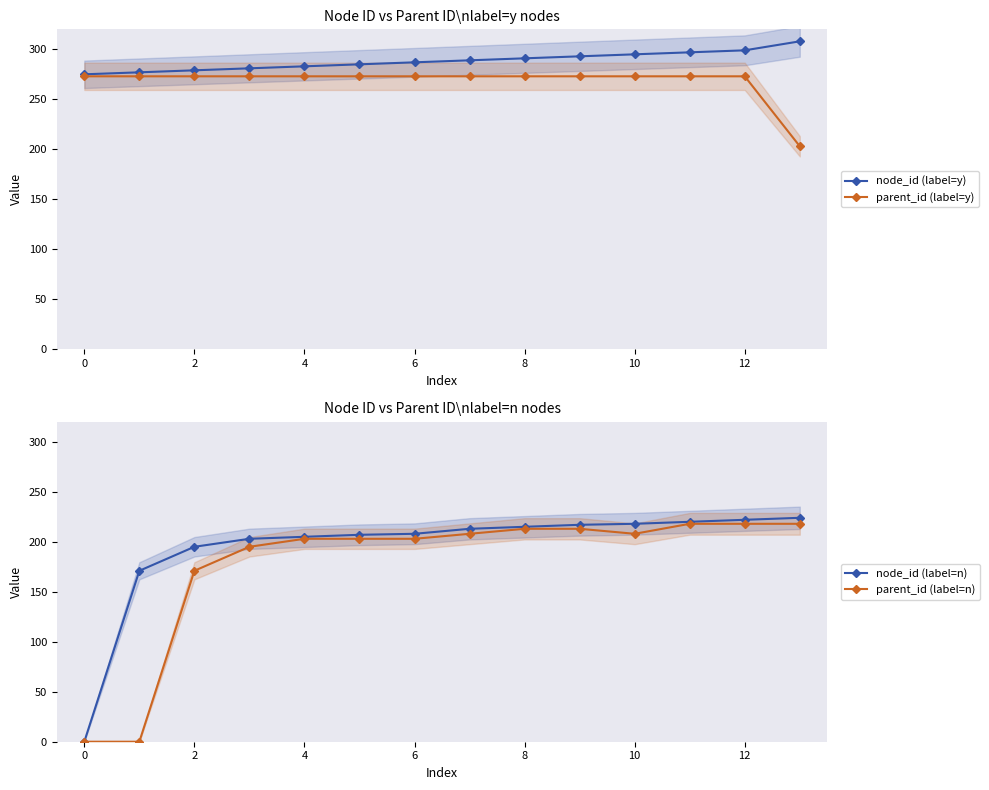

What are all the series names shown in the legend?

node_id (label=y), parent_id (label=y), node_id (label=n), parent_id (label=n)